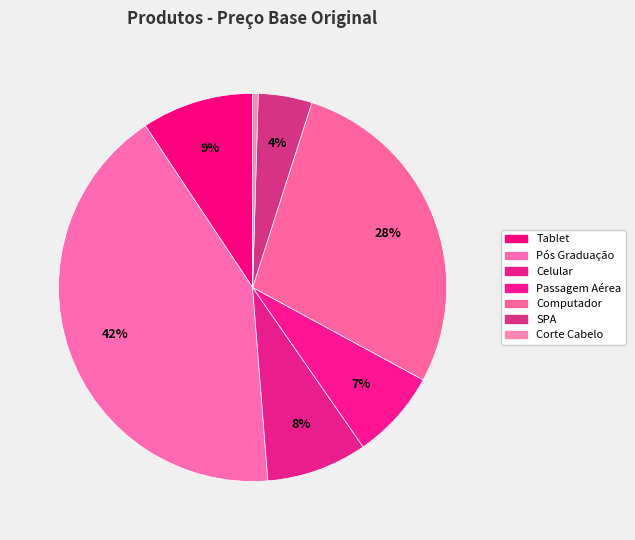

What is the total percentage of Computador and Corte Cabelo?

28.4%